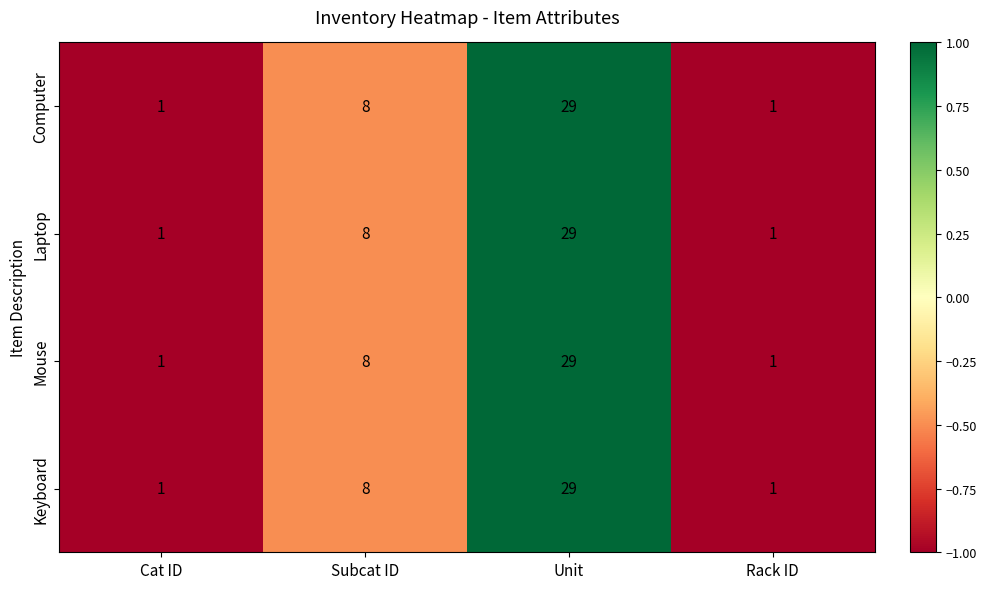

Count the Computer values in the range 1 to 29.

4